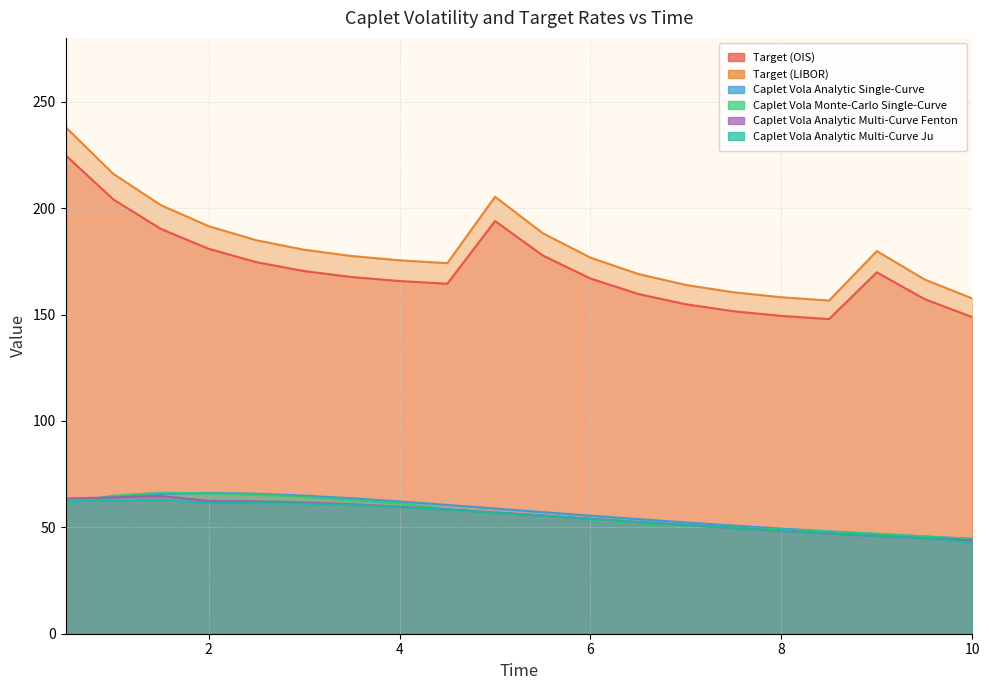

True or false: Target (OIS) and Caplet Vola Analytic Single-Curve cross at least once.

False